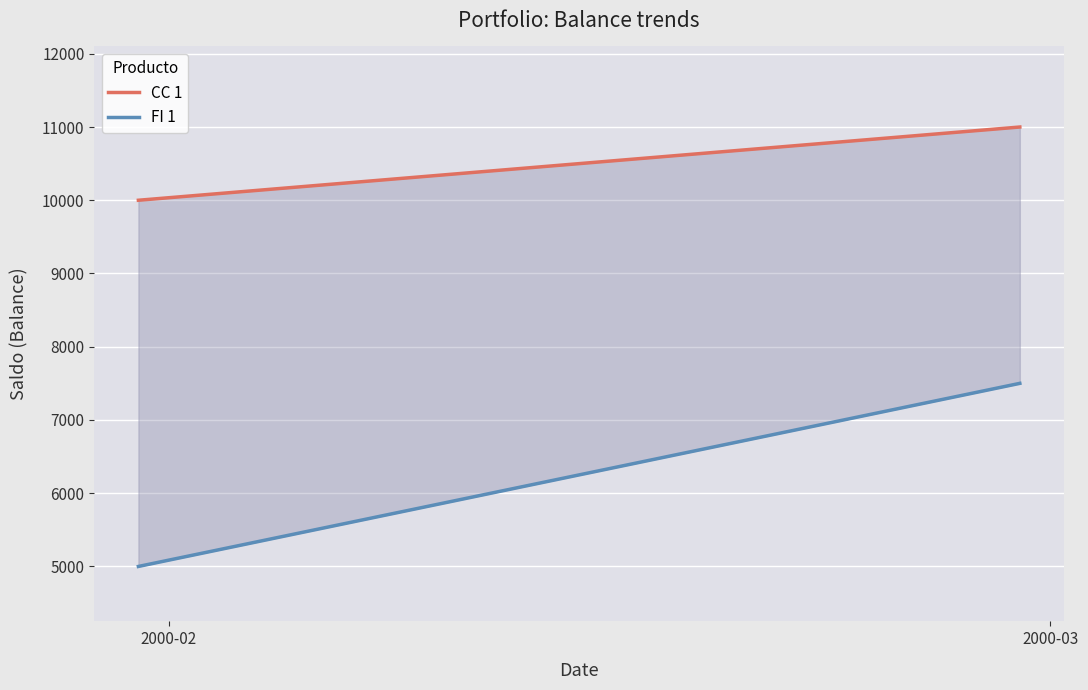

What is the difference between the FI 1 values at 2000-02 and 2000-03?

2500